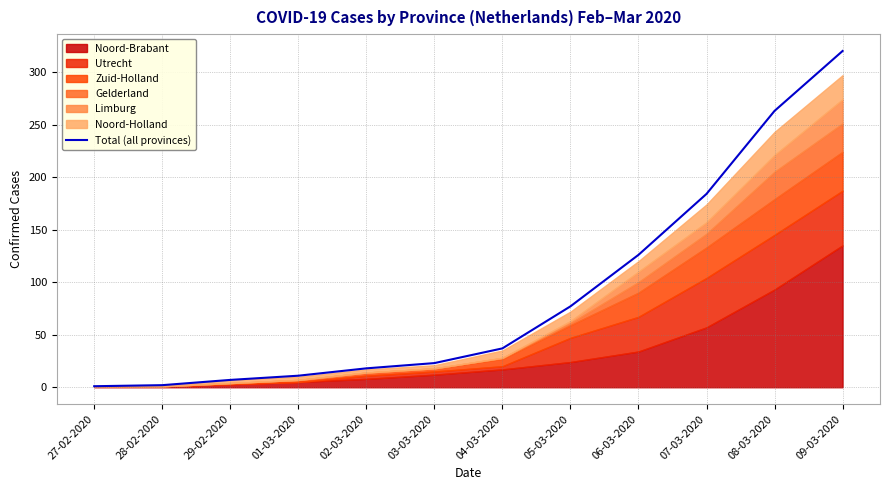

True or false: there are more than 2 points higher than both neighbors.

False